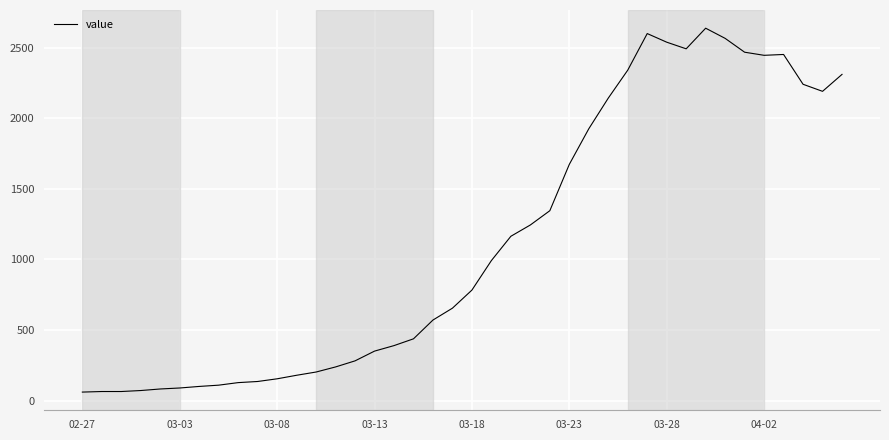

What is the greatest value displayed?

2637